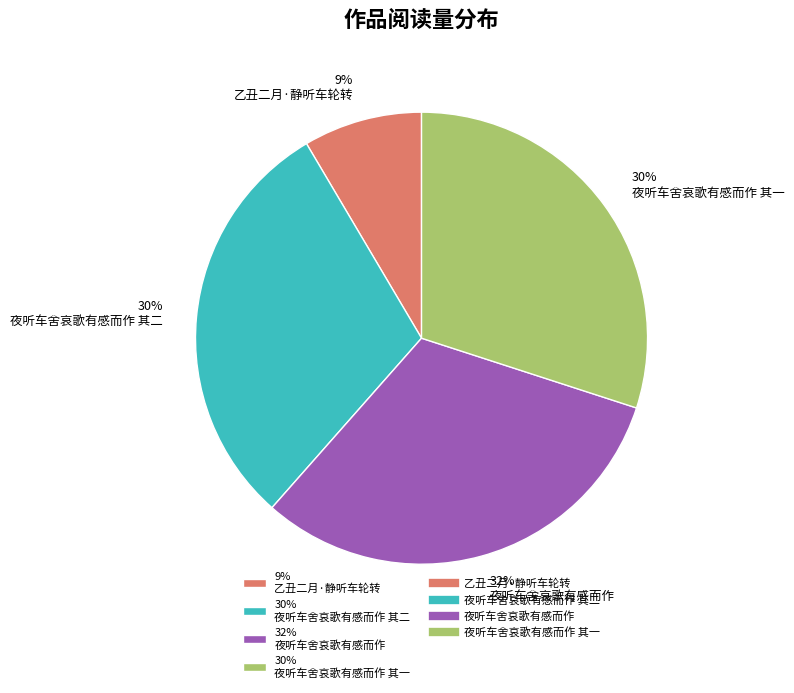

How many segments does this pie chart have?

4